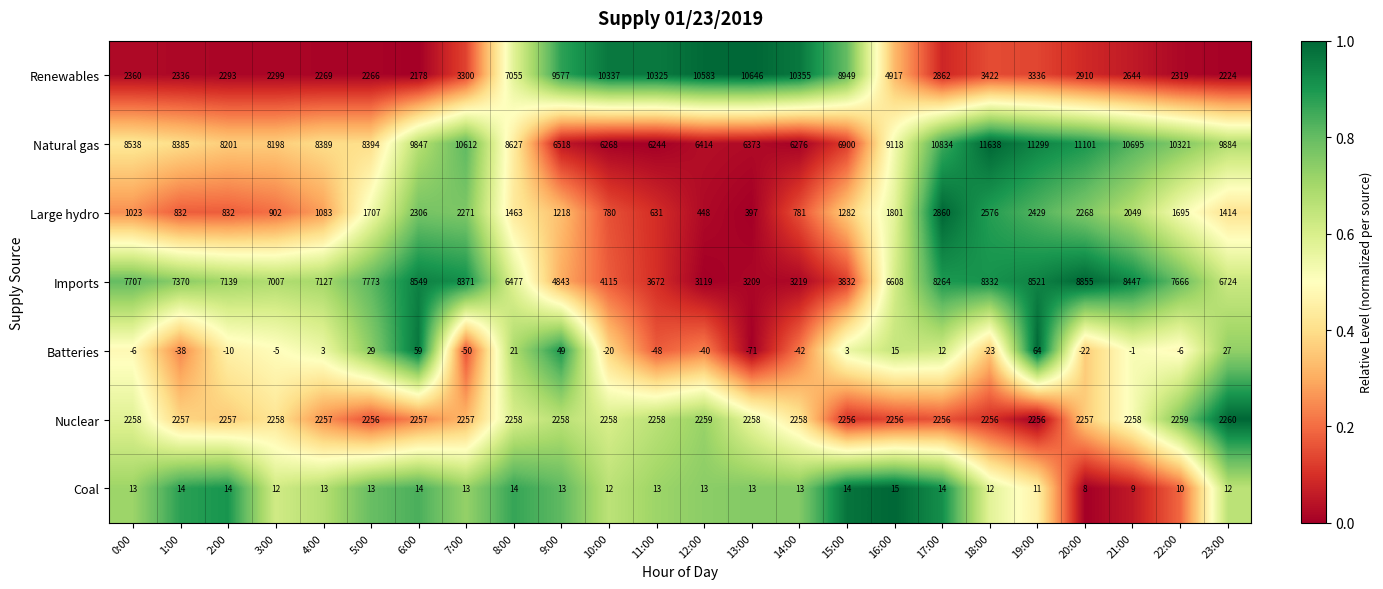

The Imports series shows 6724 at 23:00. True or false?

True